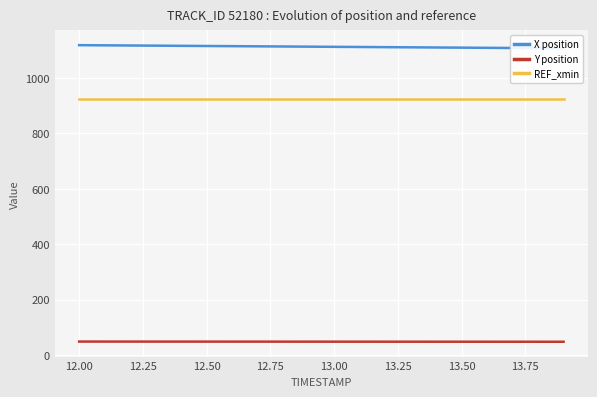

At how many categories does at least one series exceed 505?

20